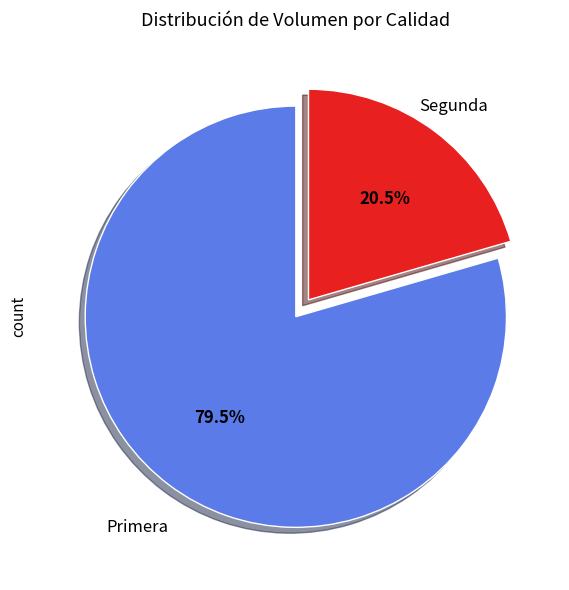

Is there a majority slice in this chart?

Yes